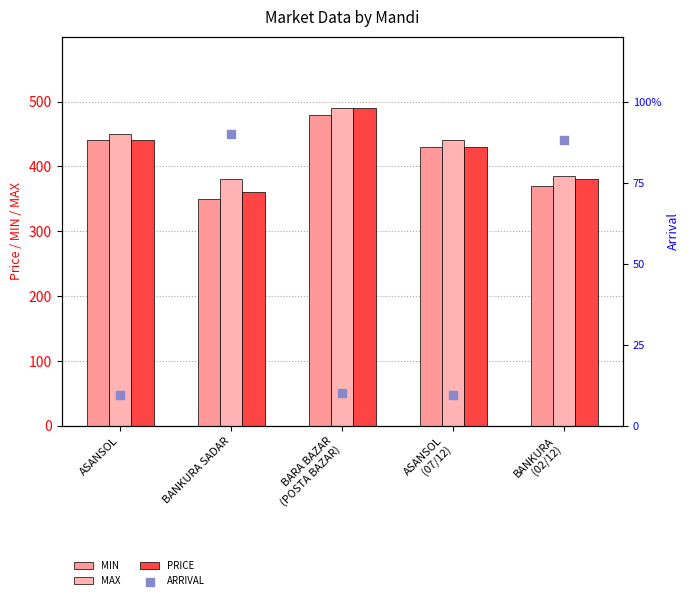

Which series contains the lowest Y value?

ARRIVAL